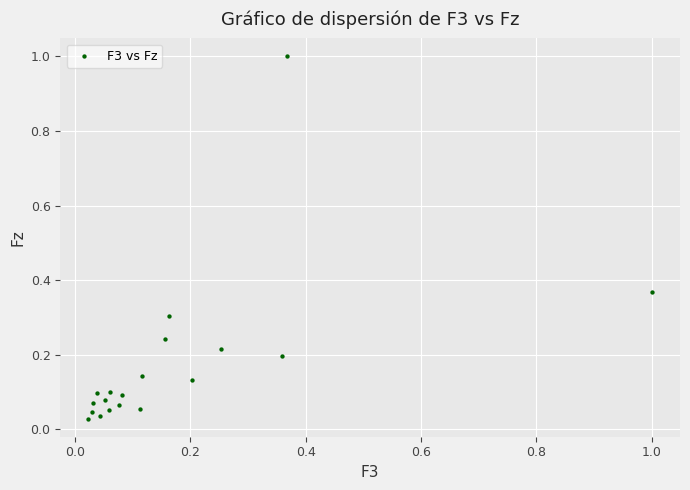

What is the range of X values (max minus min)?

1.0